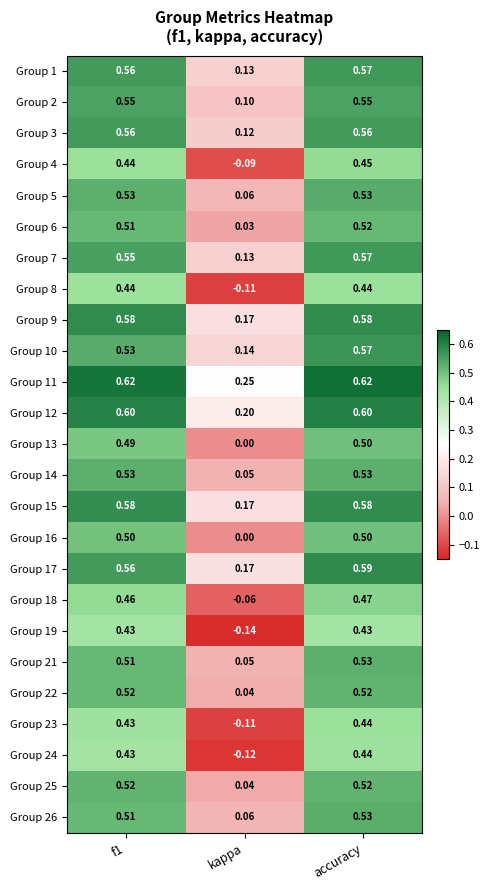

At which label is Group 8 closest to 0?

kappa